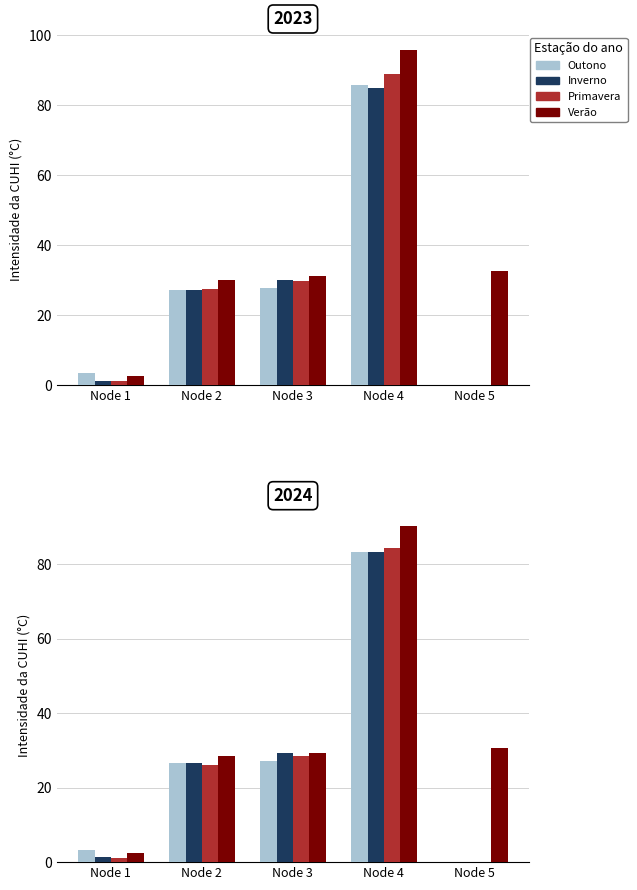

How many values in the Verao series are below 29?

2